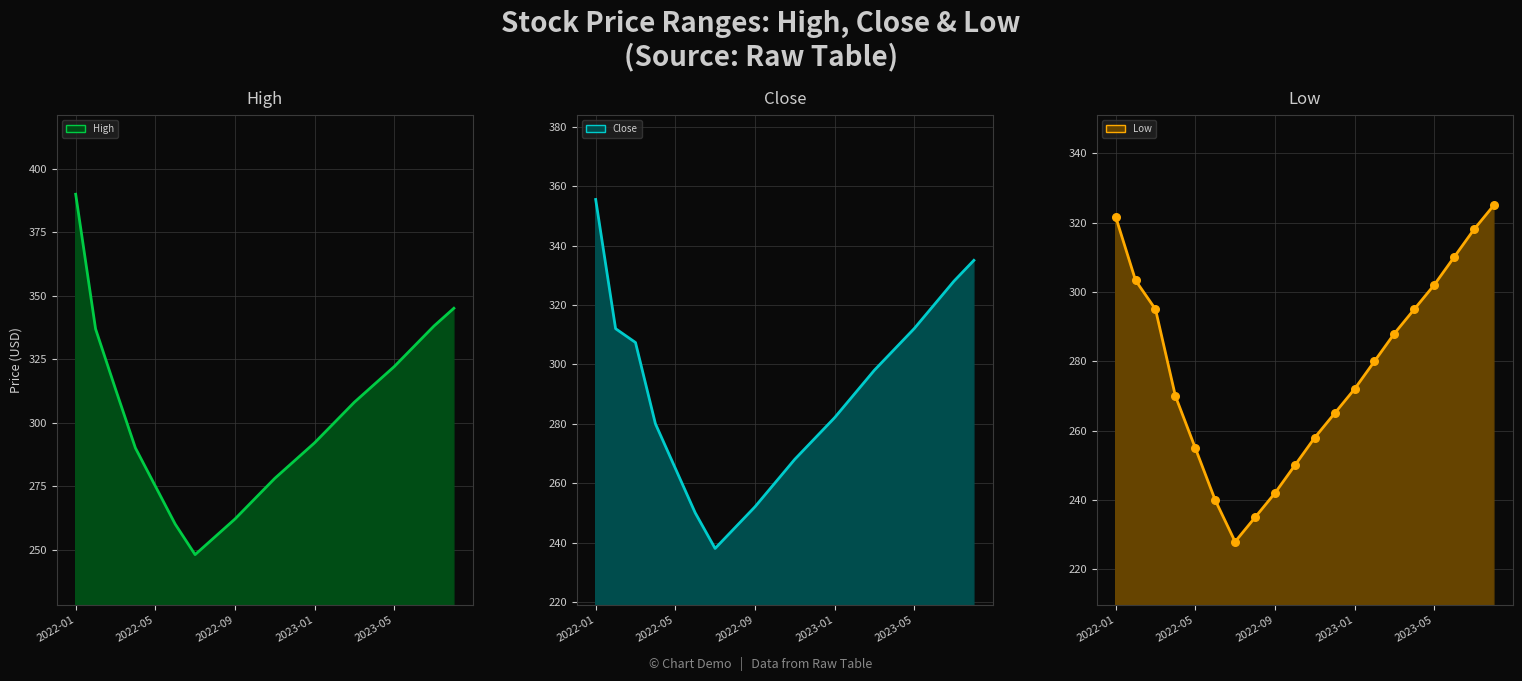

Which series reaches the maximum Y coordinate?

High